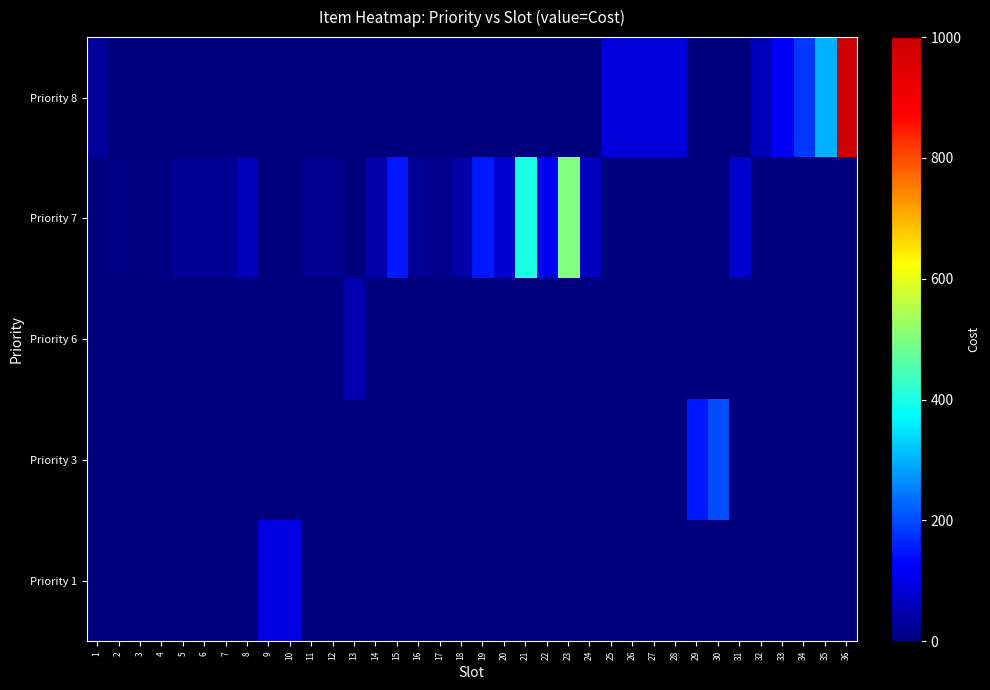

Reading left to right, what are all the values shown in this chart?

row_0: 1=30	2=0	3=0	4=0	5=0	6=0	7=0	8=0	9=0	10=0	11=0	12=0	13=0	14=0	15=0	16=0	17=0	18=0	19=0	20=0	21=0	22=0	23=0	24=0	25=90	26=90	27=90	28=90	29=0	30=0	31=0	32=60	33=120	34=180	35=300	36=1000
row_1: 1=0	2=10	3=5	4=8	5=25	6=25	7=25	8=60	9=0	10=0	11=20	12=20	13=0	14=50	15=150	16=25	17=13	18=40	19=150	20=80	21=400	22=120	23=500	24=65	25=0	26=0	27=0	28=0	29=0	30=0	31=80	32=0	33=0	34=0	35=0	36=0
row_2: 1=0	2=0	3=0	4=0	5=0	6=0	7=0	8=0	9=0	10=0	11=0	12=0	13=50	14=0	15=0	16=0	17=0	18=0	19=0	20=0	21=0	22=0	23=0	24=0	25=0	26=0	27=0	28=0	29=0	30=0	31=0	32=0	33=0	34=0	35=0	36=0
row_3: 1=0	2=0	3=0	4=0	5=0	6=0	7=0	8=0	9=0	10=0	11=0	12=0	13=0	14=0	15=0	16=0	17=0	18=0	19=0	20=0	21=0	22=0	23=0	24=0	25=0	26=0	27=0	28=0	29=150	30=200	31=0	32=0	33=0	34=0	35=0	36=0
row_4: 1=0	2=0	3=0	4=0	5=0	6=0	7=0	8=0	9=100	10=100	11=0	12=0	13=0	14=0	15=0	16=0	17=0	18=0	19=0	20=0	21=0	22=0	23=0	24=0	25=0	26=0	27=0	28=0	29=0	30=0	31=0	32=0	33=0	34=0	35=0	36=0